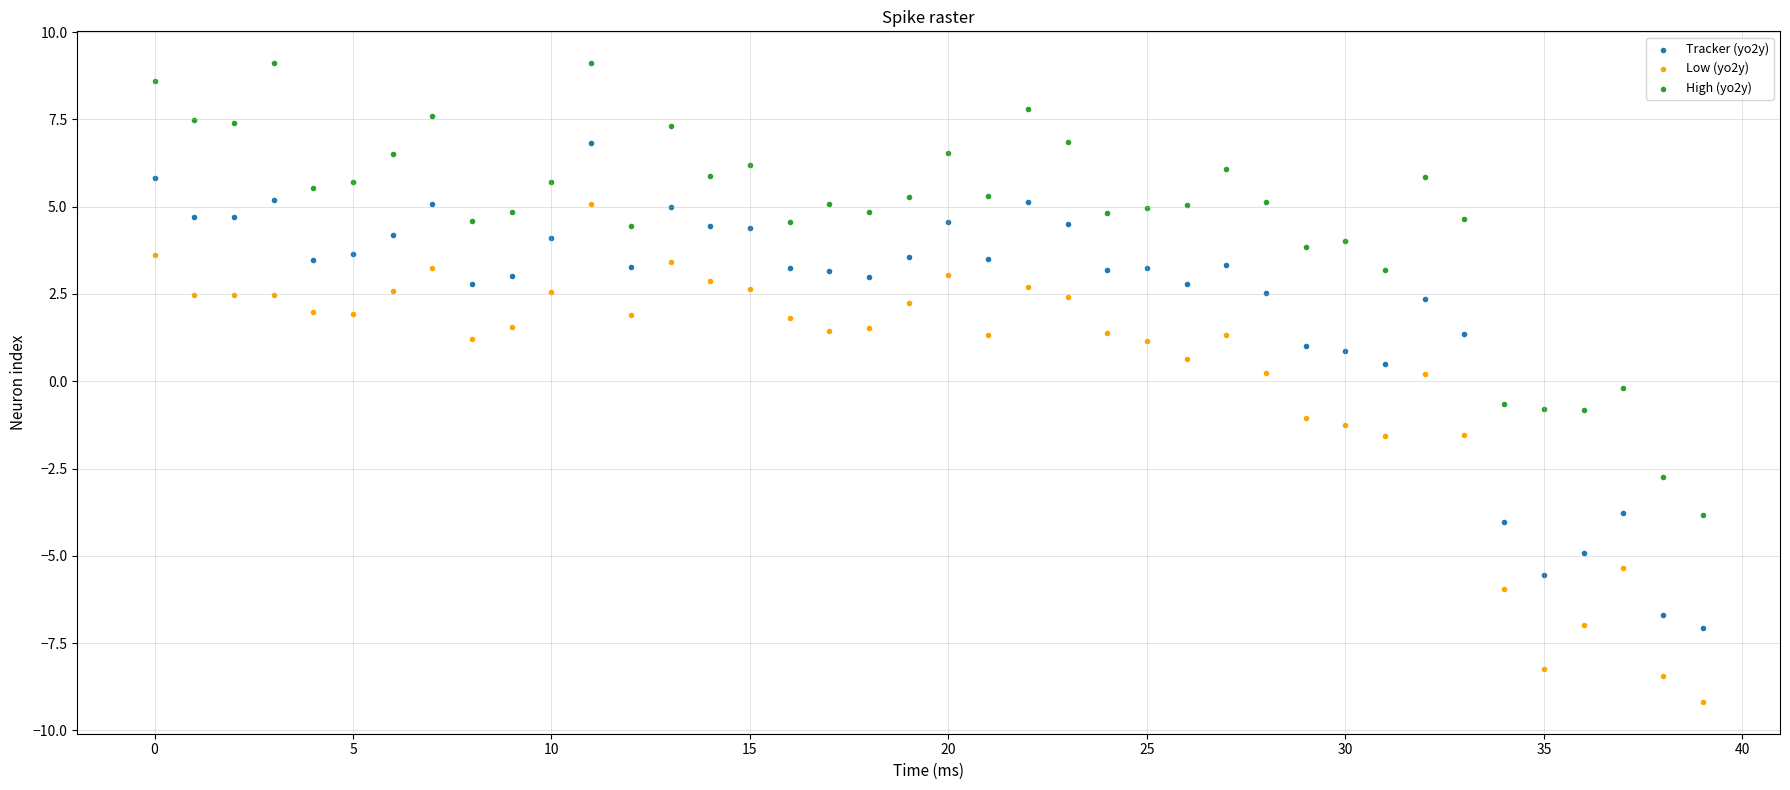

What are all the series names shown in the legend?

Tracker (yo2y), Low (yo2y), High (yo2y)